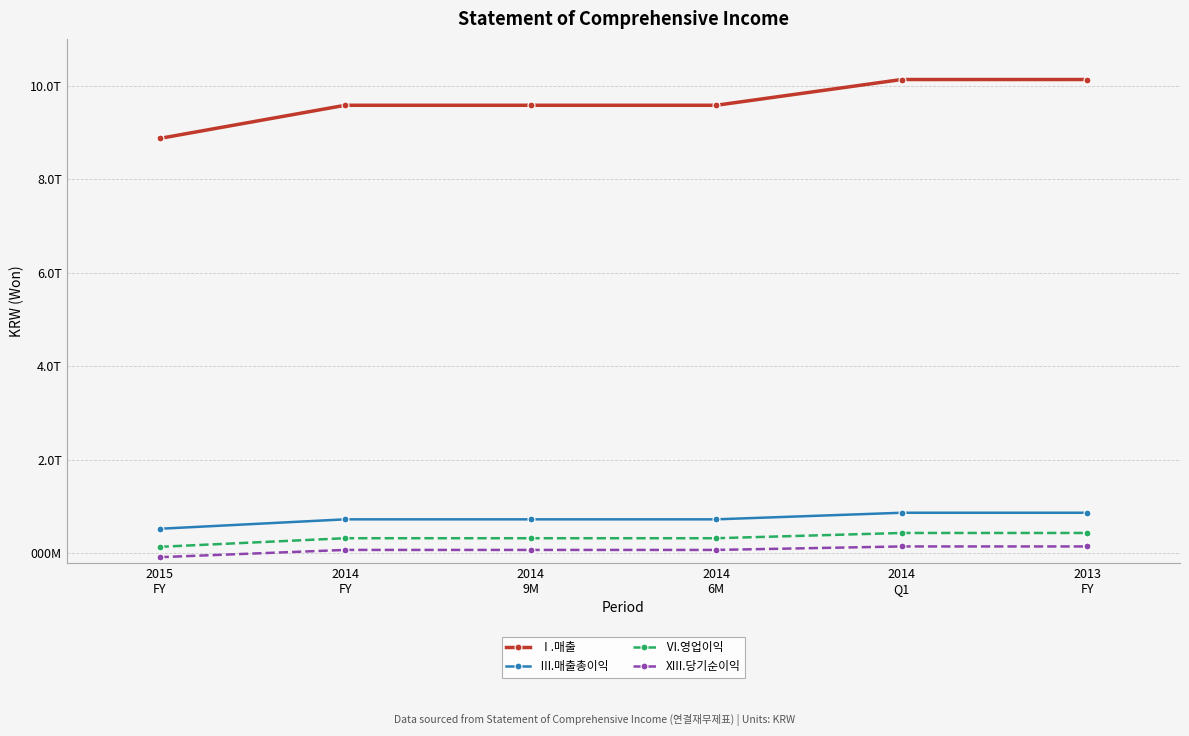

Is this an area chart (filled region under the line)?

No